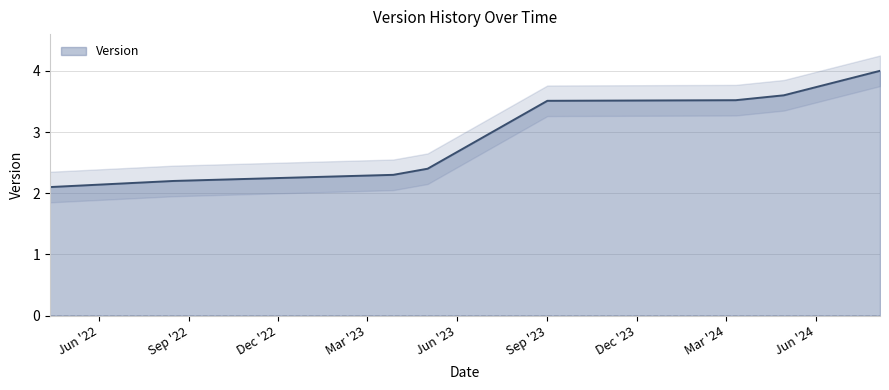

The chart shows a value of 7.0 at 2024-08-05. True or false?

False